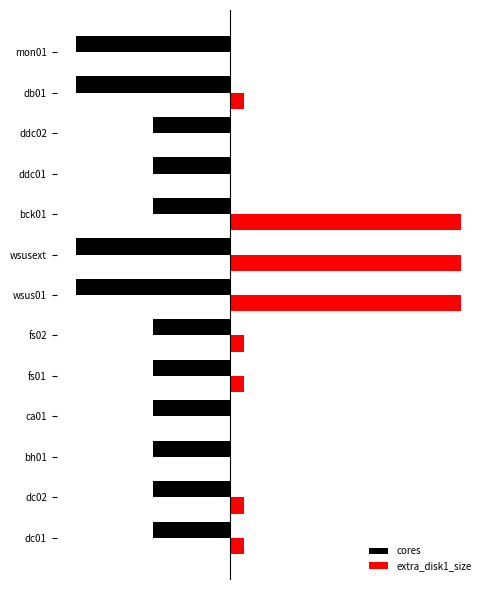

What is the highest value of the extra_disk1_size series?

120.0